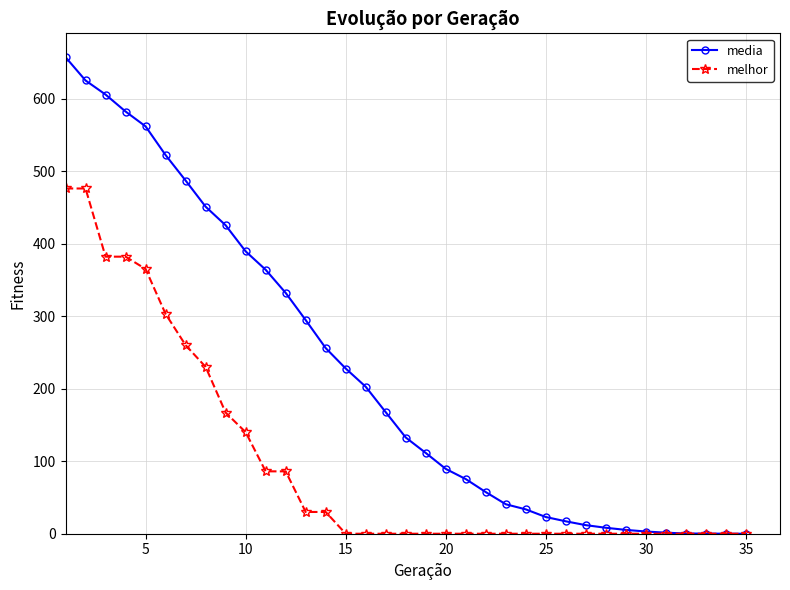

Which series has the largest total across all categories?

media